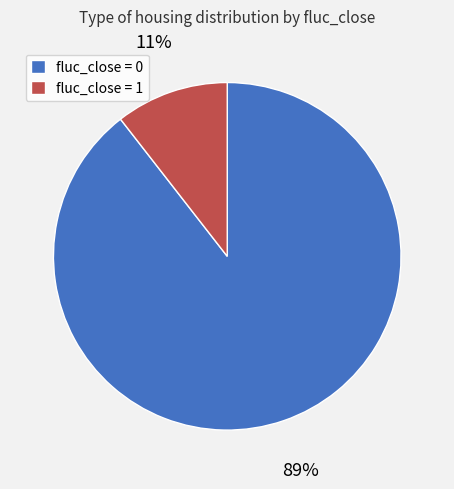

Is the sum of fluc_close = 1 and fluc_close = 0 greater than half?

Yes